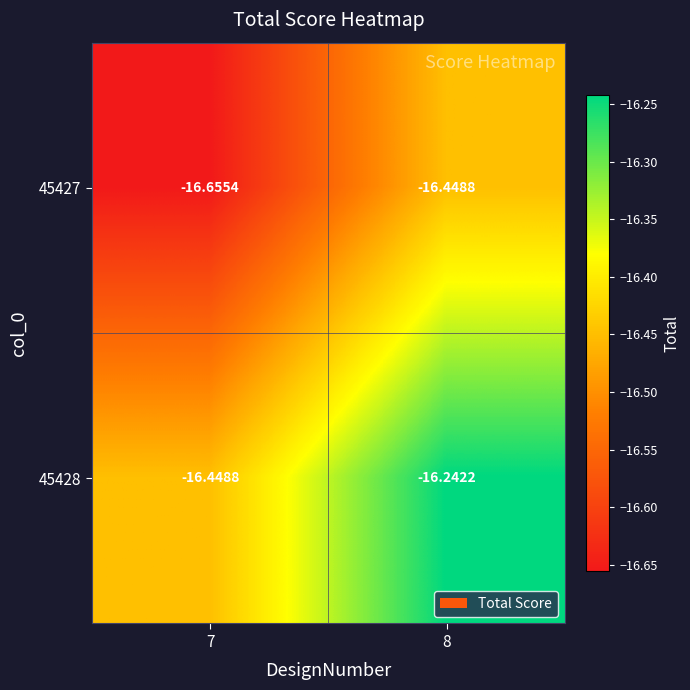

Is the value of 45428 at 8 greater than the value of 45427 at 7?

Yes